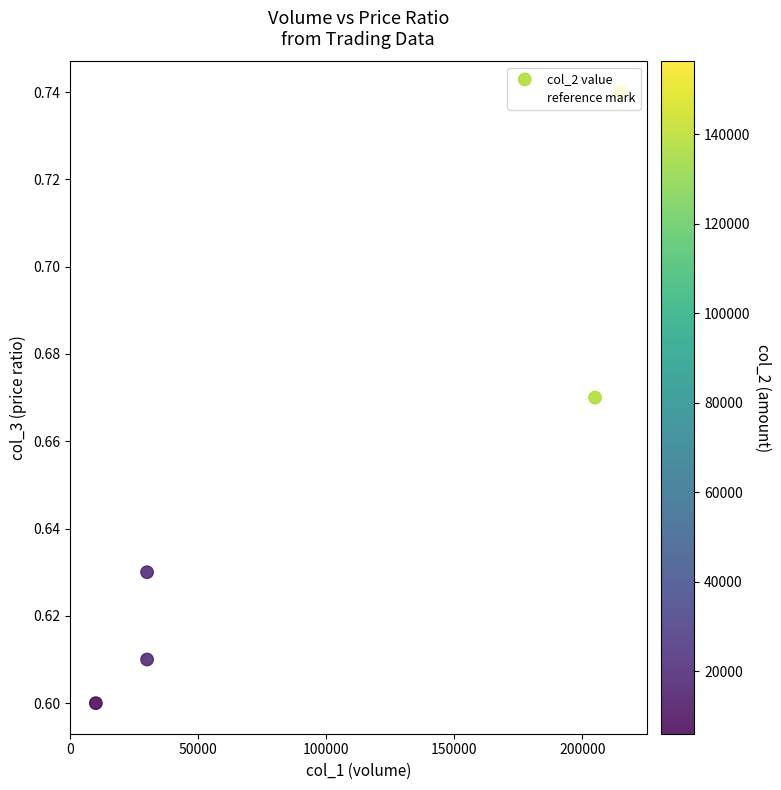

What is the difference between the second highest and second lowest values?

0.1